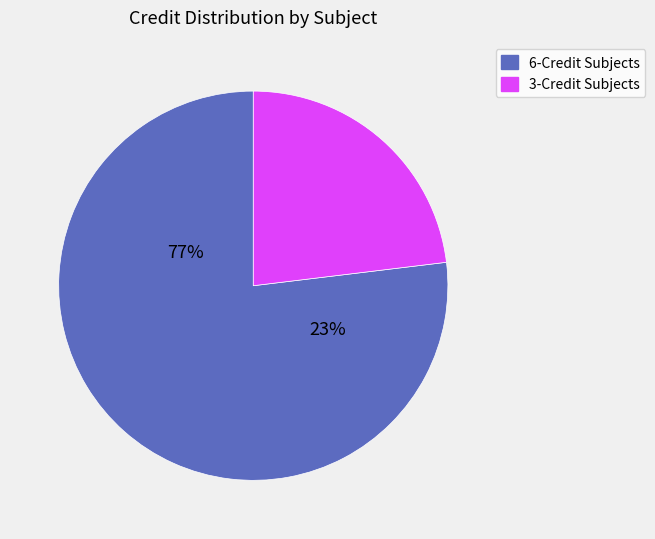

What percentage do EE310 and EE311 together represent?

23.1%